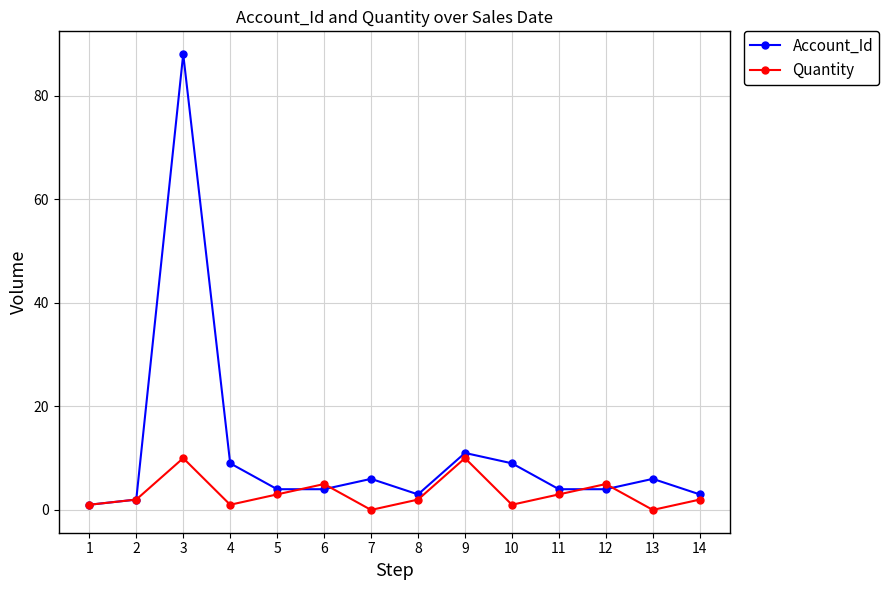

How many lines are shown in the chart?

2